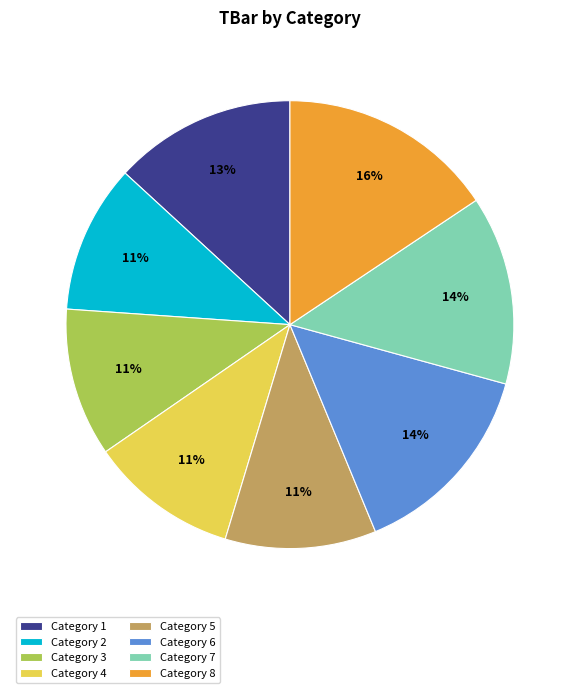

To the nearest percent, what percentage of the pie is Category 6?

14%